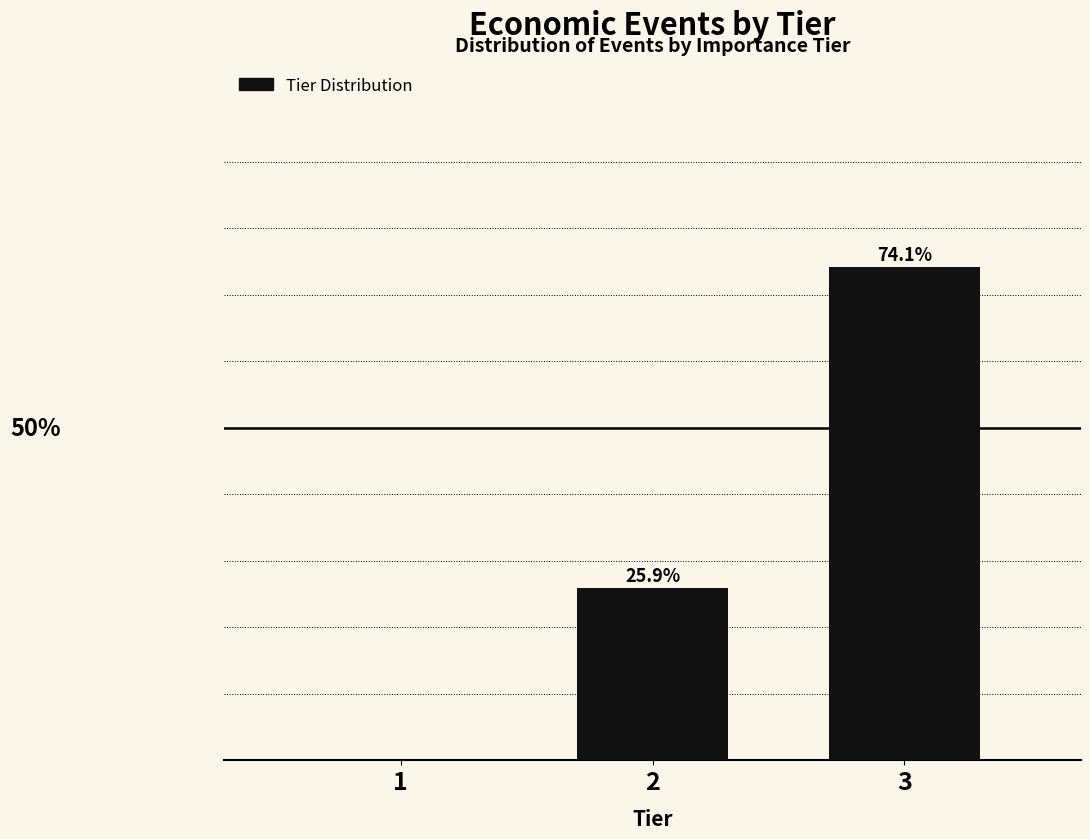

Are the bars horizontal?

No